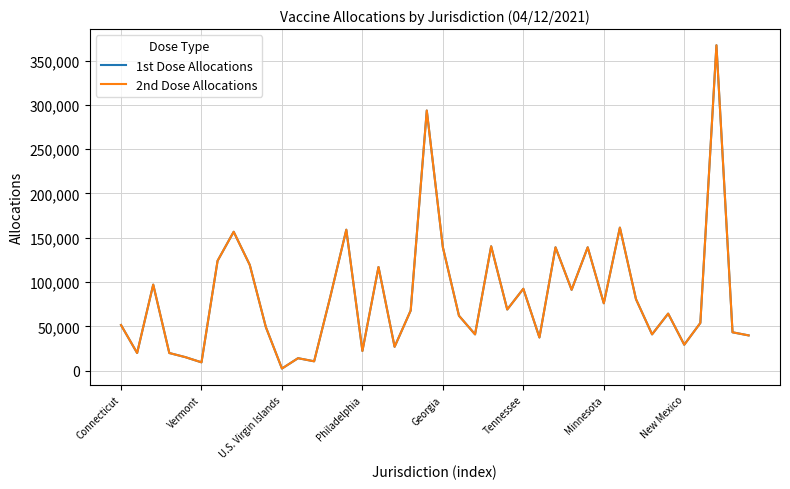

Does the chart display data point markers on the line(s)?

No